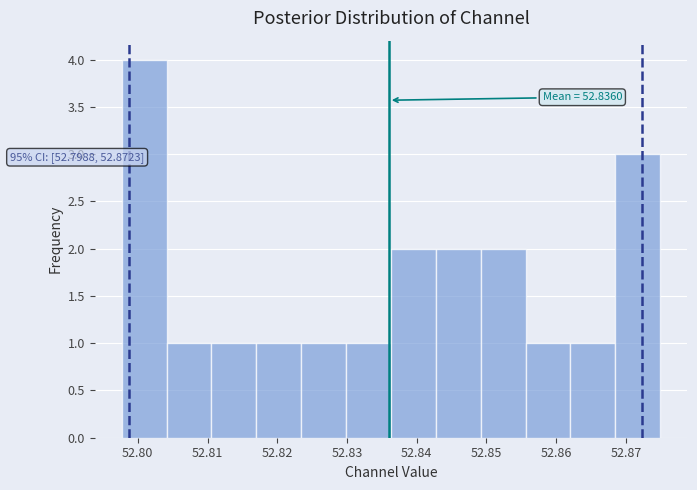

Which range on the x-axis has the tallest bar?

52.798 to 52.804